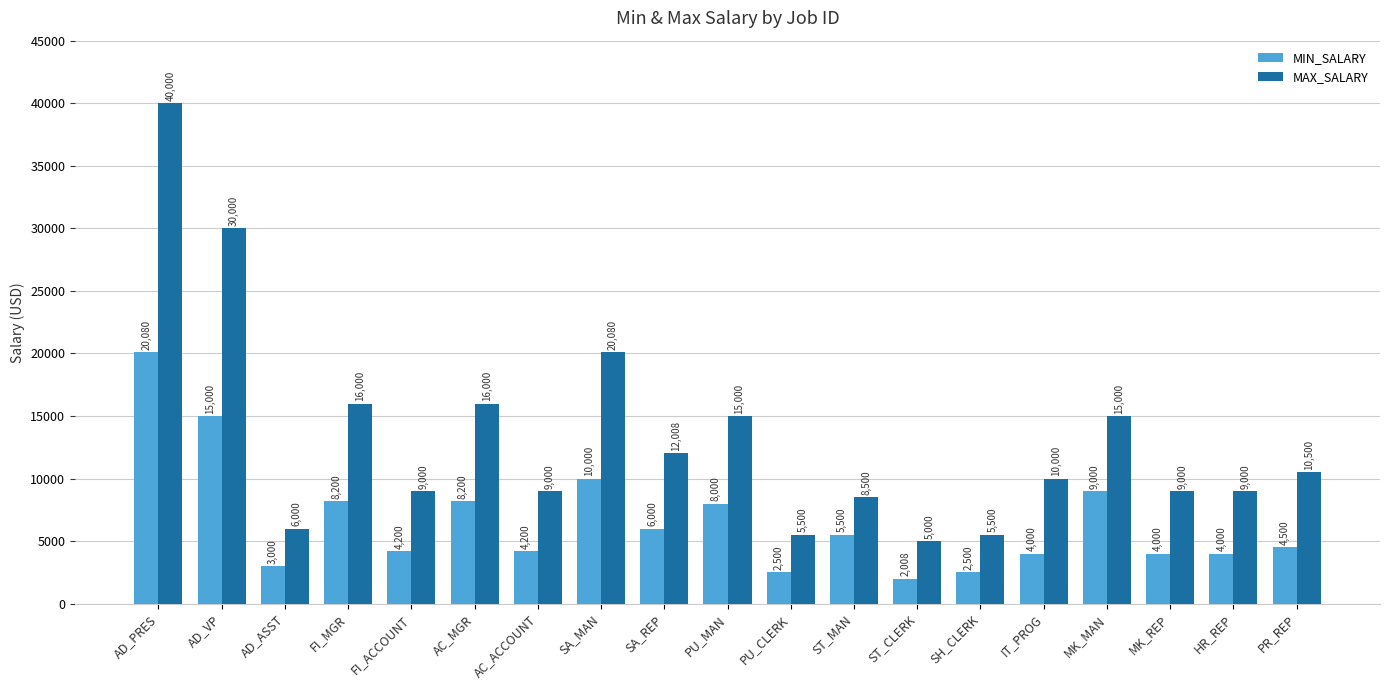

Reading left to right, extract all data points from this chart.

MIN_SALARY: 20080	15000	3000	8200	4200	8200	4200	10000	6000	8000	2500	5500	2008	2500	4000	9000	4000	4000	4500
MAX_SALARY: 40000	30000	6000	16000	9000	16000	9000	20080	12008	15000	5500	8500	5000	5500	10000	15000	9000	9000	10500